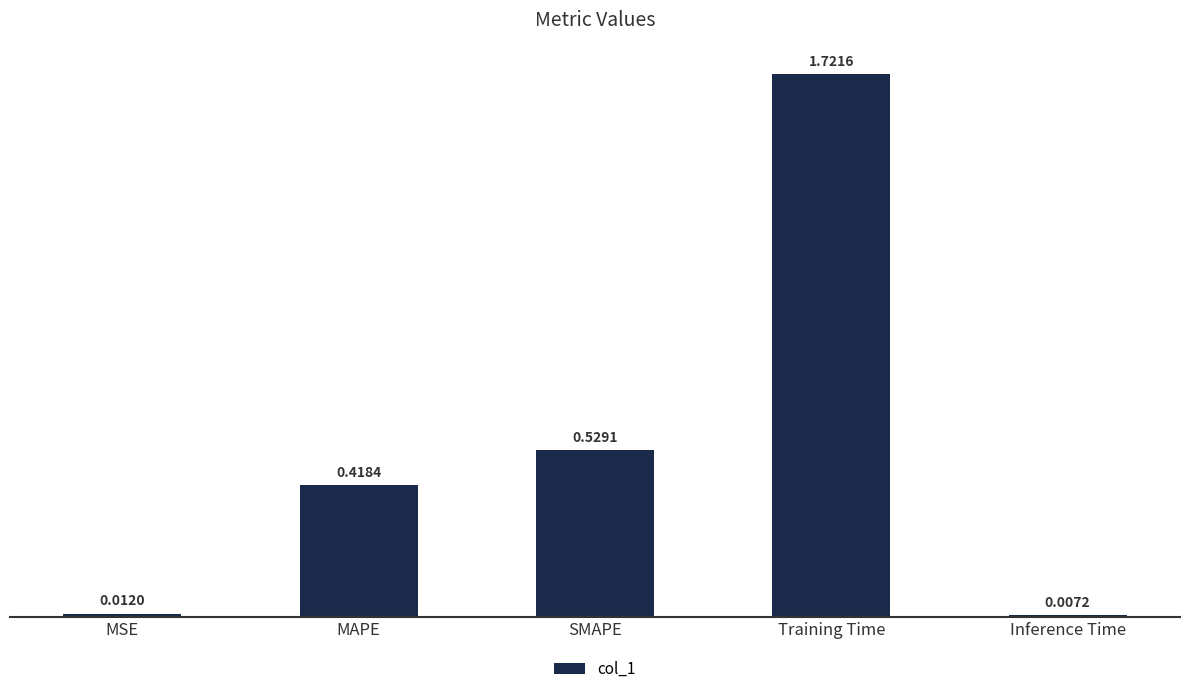

What is the sum of all values?

2.7